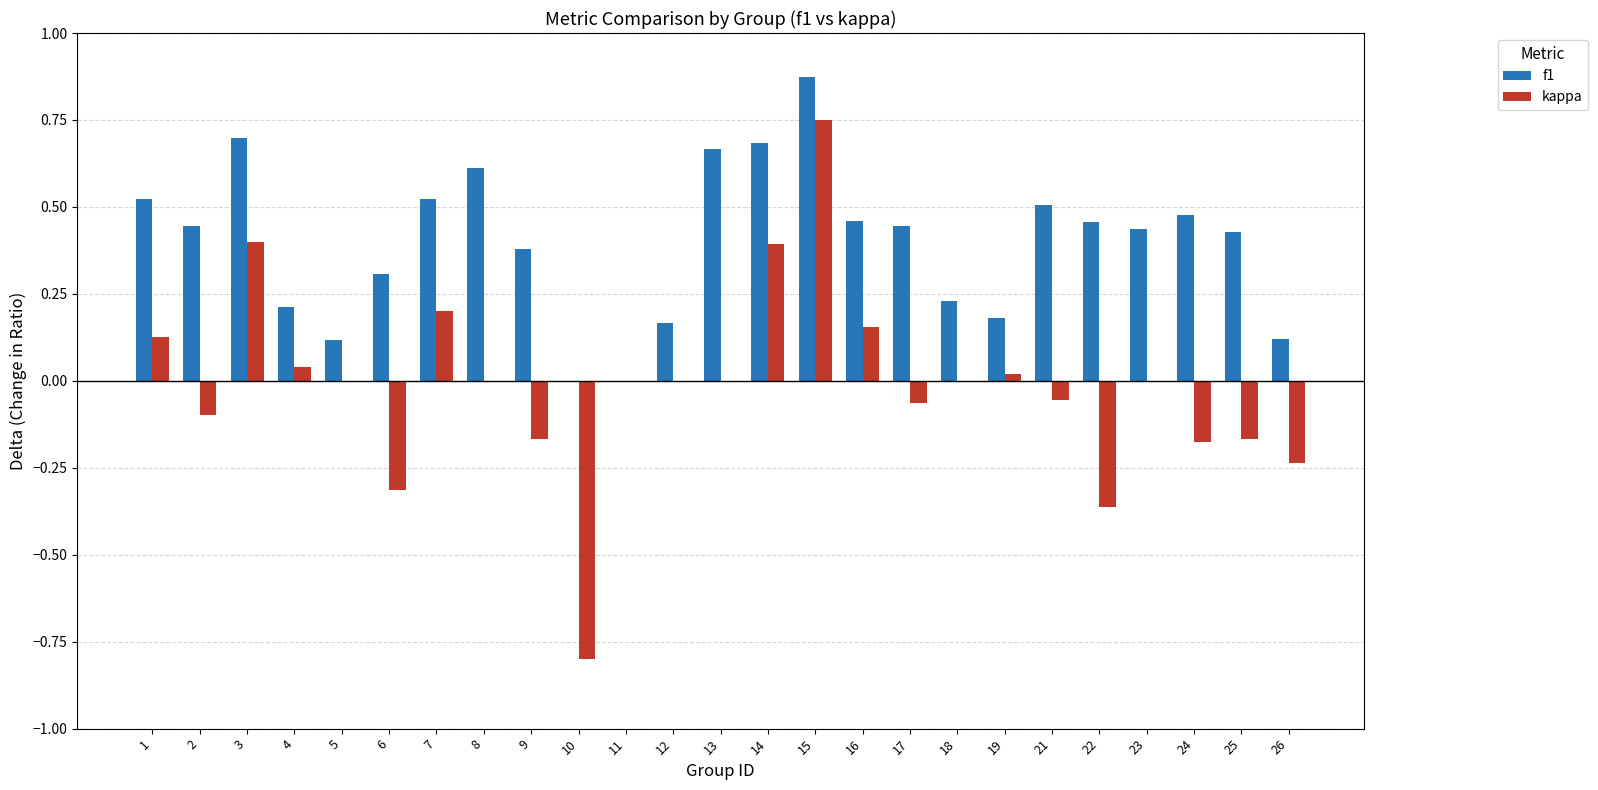

How many groups of bars are there?

25